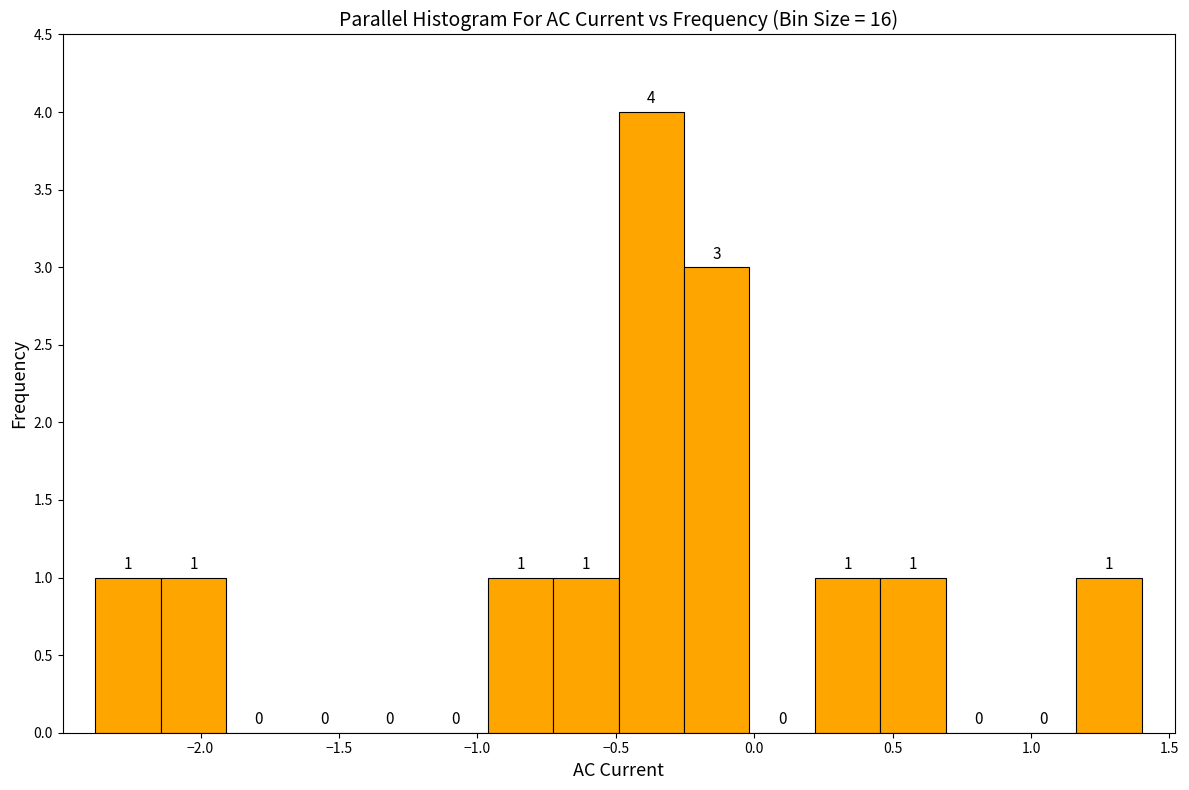

Reading left to right, list every bar in this chart as the range it spans on the x-axis followed by its height. The bar edges are not printed on the chart, so give them approximately, as read against the axis.

-2.40 to -2.15: 1
-2.15 to -1.90: 1
-1.90 to -1.65: 0
-1.65 to -1.45: 0
-1.45 to -1.20: 0
-1.20 to -0.95: 0
-0.95 to -0.75: 1
-0.75 to -0.50: 1
-0.50 to -0.25: 4
-0.25 to 0.00: 3
0.00 to 0.20: 0
0.20 to 0.45: 1
0.45 to 0.70: 1
0.70 to 0.95: 0
0.95 to 1.15: 0
1.15 to 1.40: 1